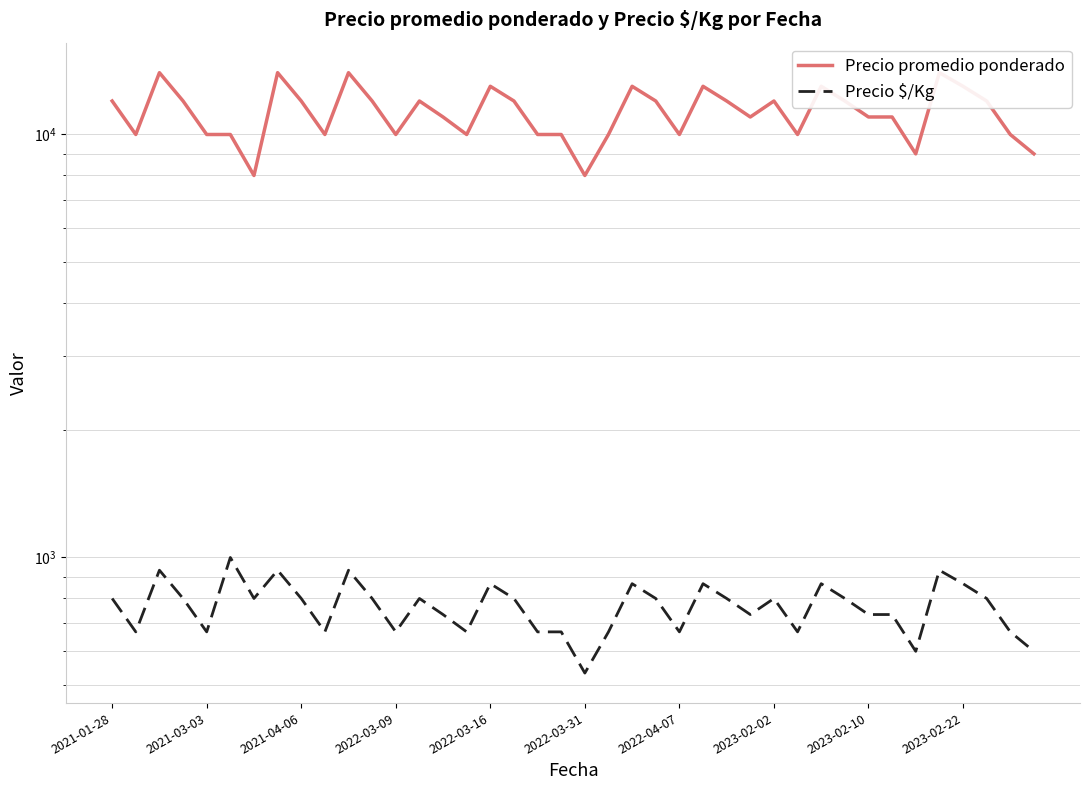

What are all the series names shown in the legend?

Precio promedio ponderado, Precio $/Kg